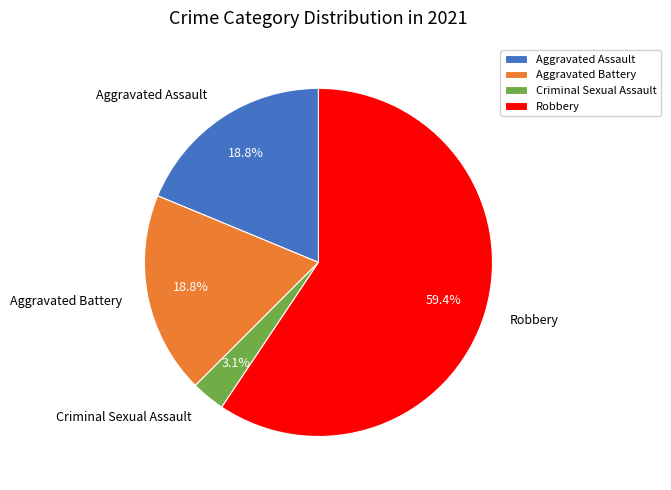

To the nearest percent, what is the average slice percentage?

25%